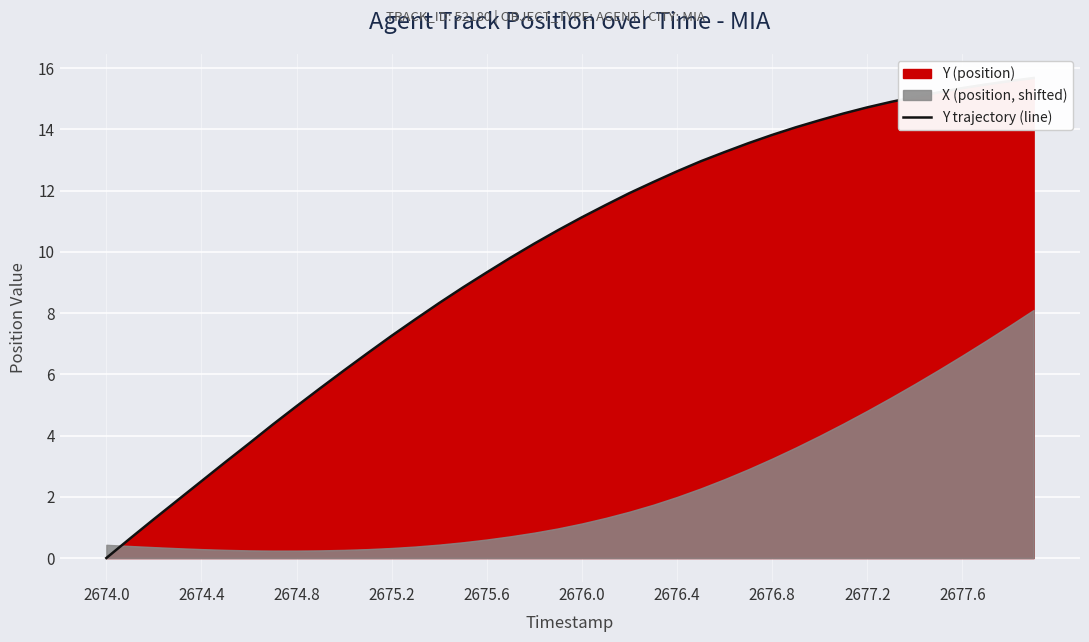

Is it true that the value at 2675.2 is 7.3?

True